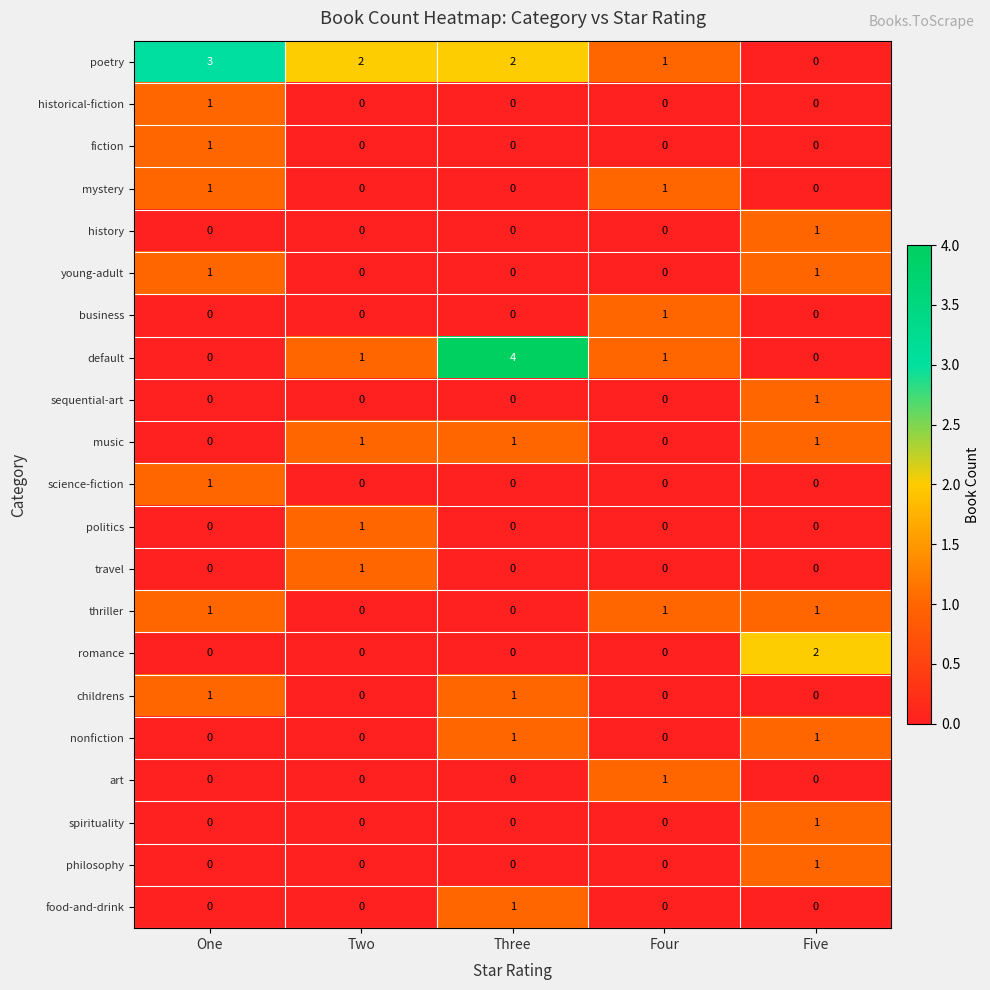

At which label does poetry first exceed 2?

One